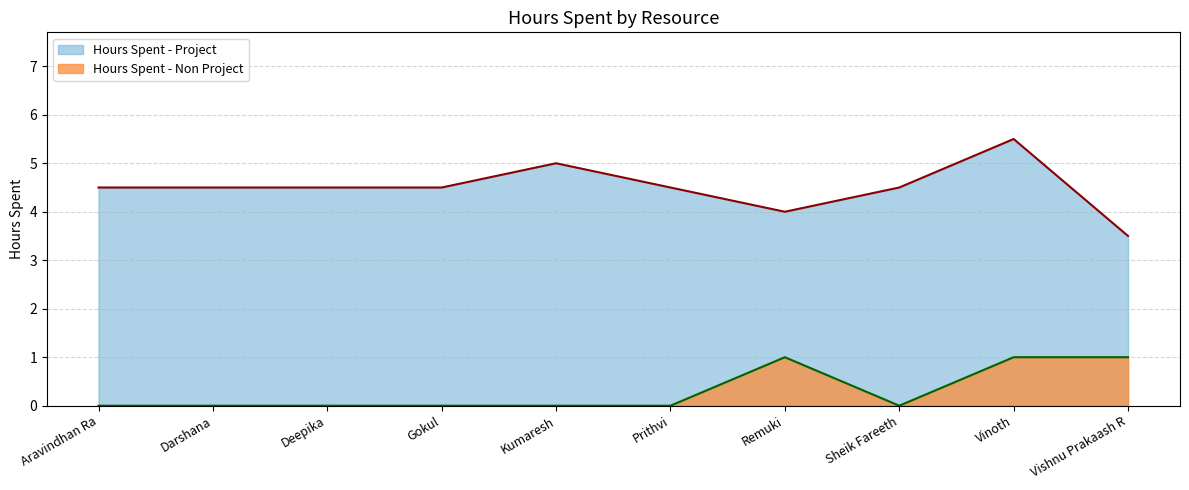

Rank the series at Sheik Fareeth from lowest to highest value.

Hours Spent - Non Project, Hours Spent - Project